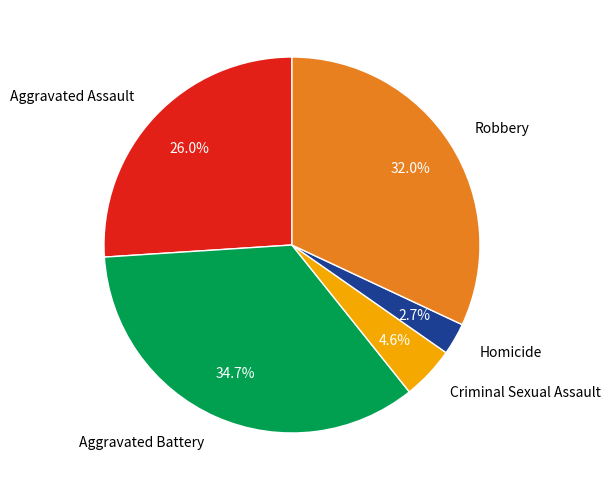

Which slice is the smallest?

Homicide